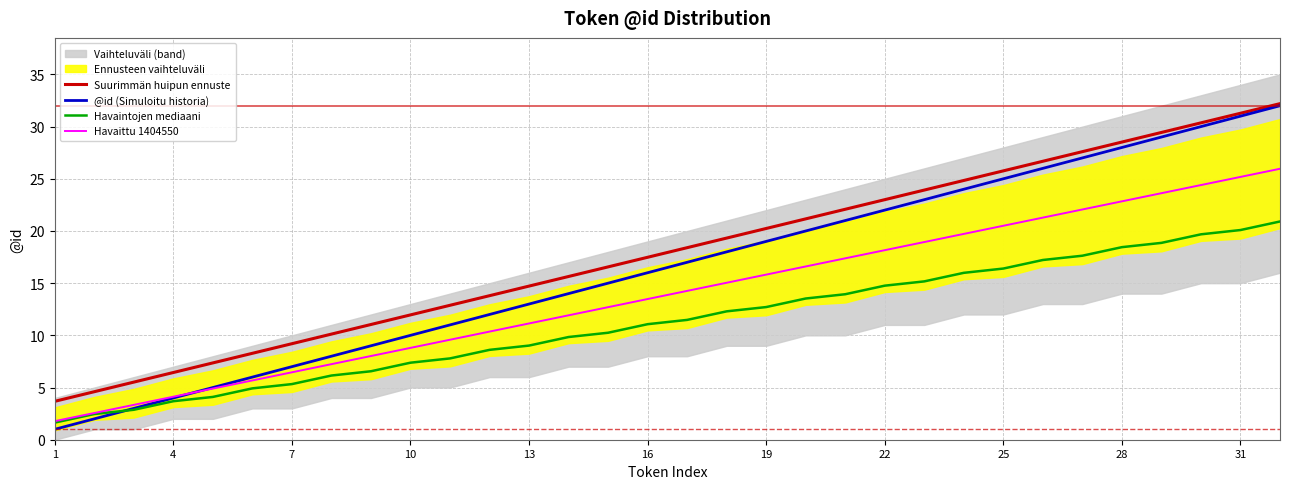

What is the highest value of the Havaittu 1404550 series?

26.0